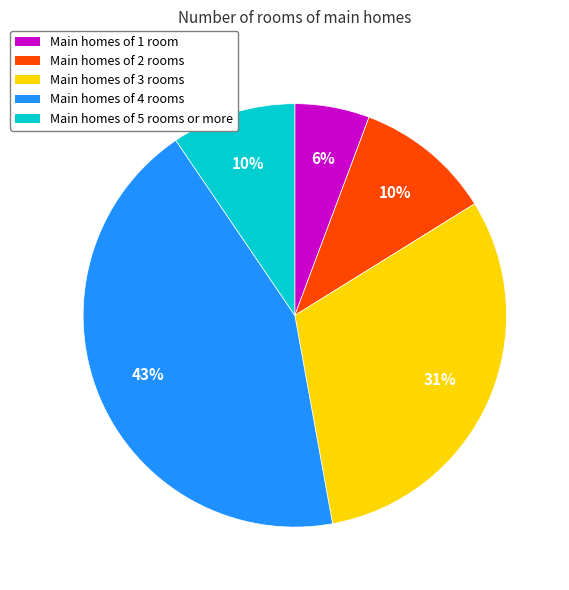

Is there any slice that represents more than half of the pie?

No